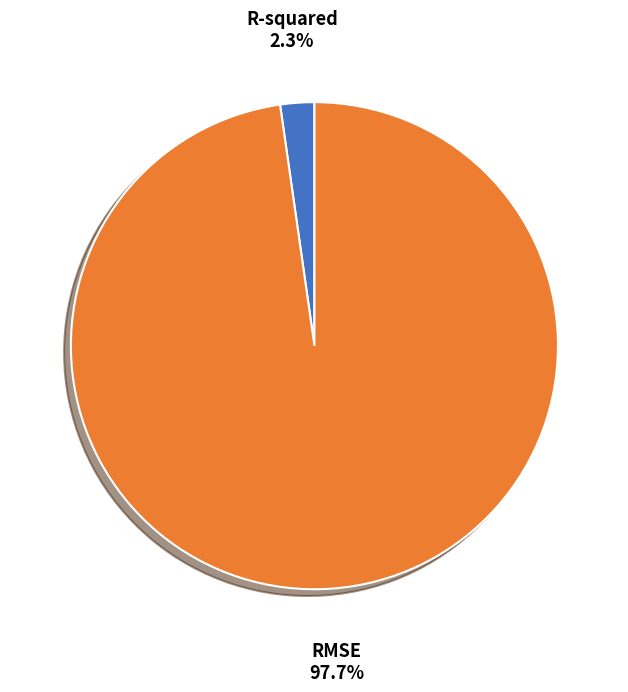

Between R-squared and RMSE, which is larger?

RMSE